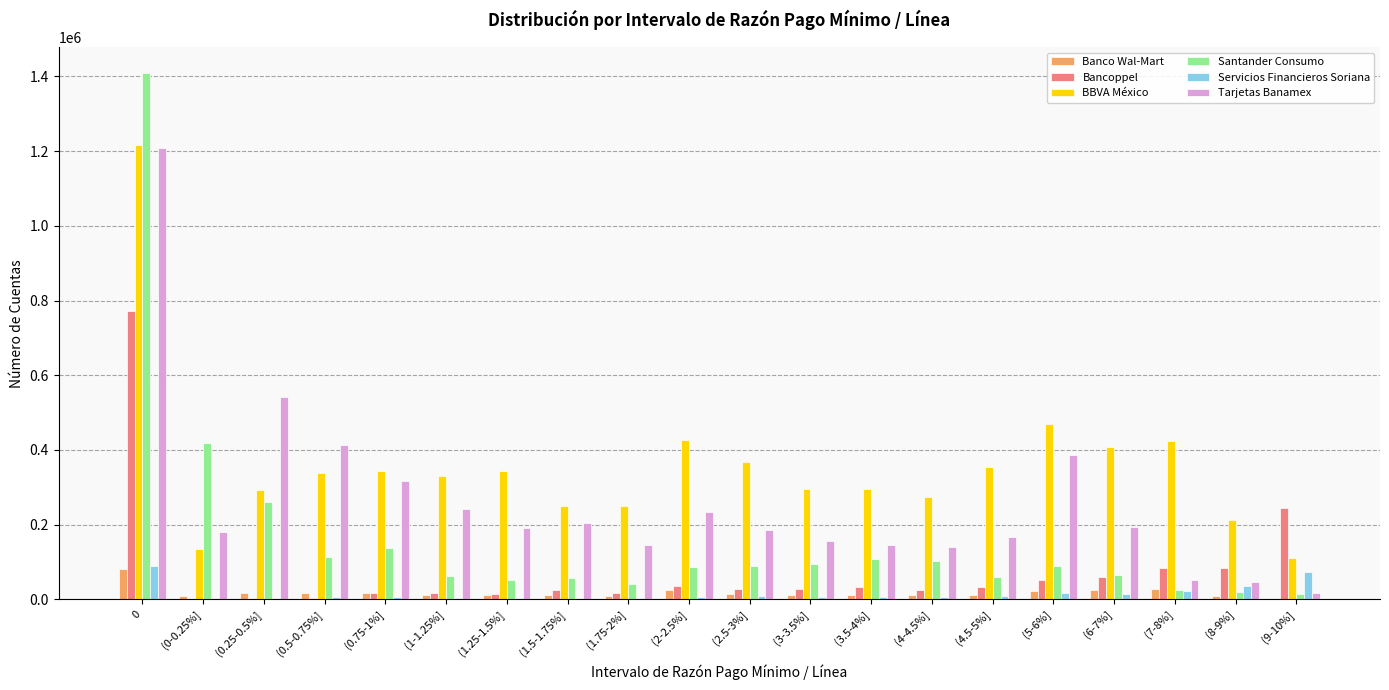

Which series has the largest total across all categories?

BBVA México